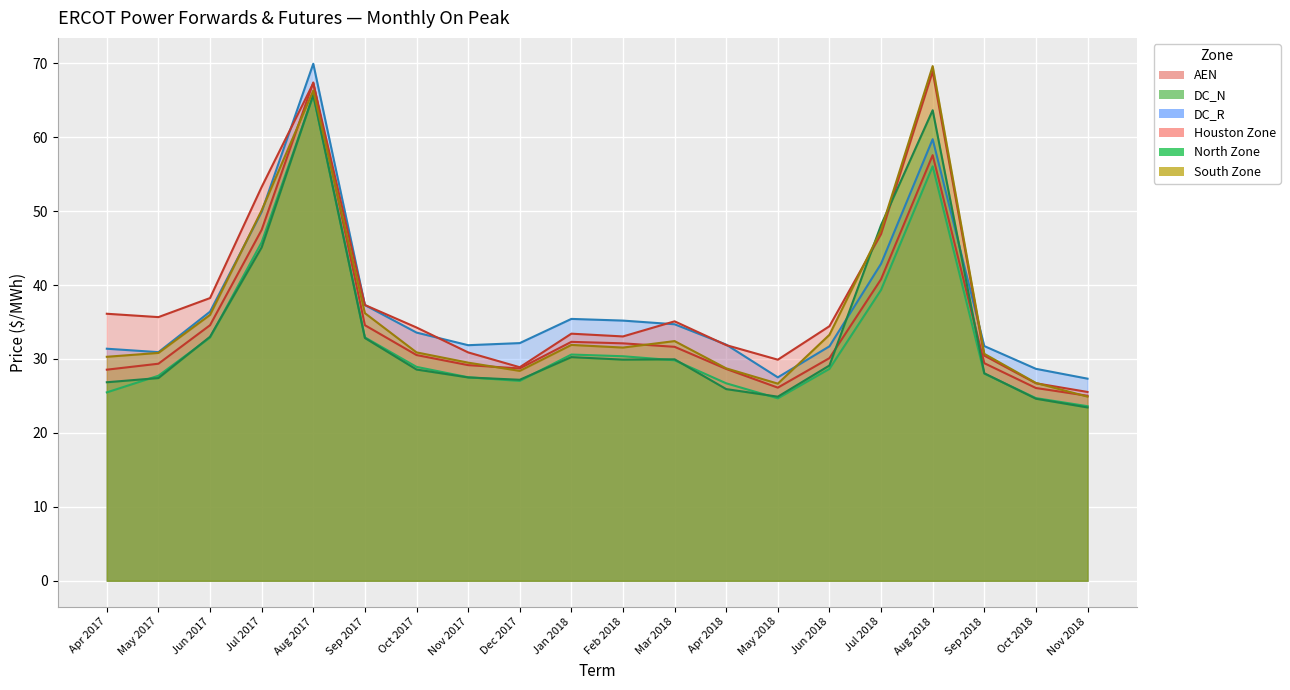

What is the label of the 6th point from the left?

Sep 2017